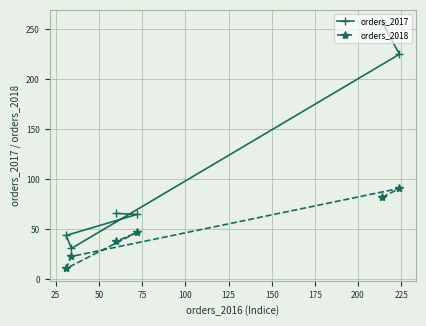

At how many categories does at least one series exceed 35?

5